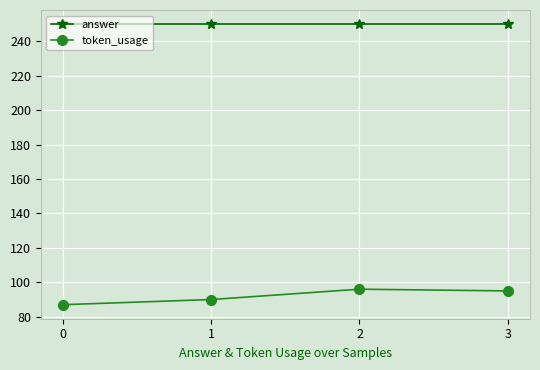

Rank the series by their maximum value, from highest to lowest.

answer, token_usage